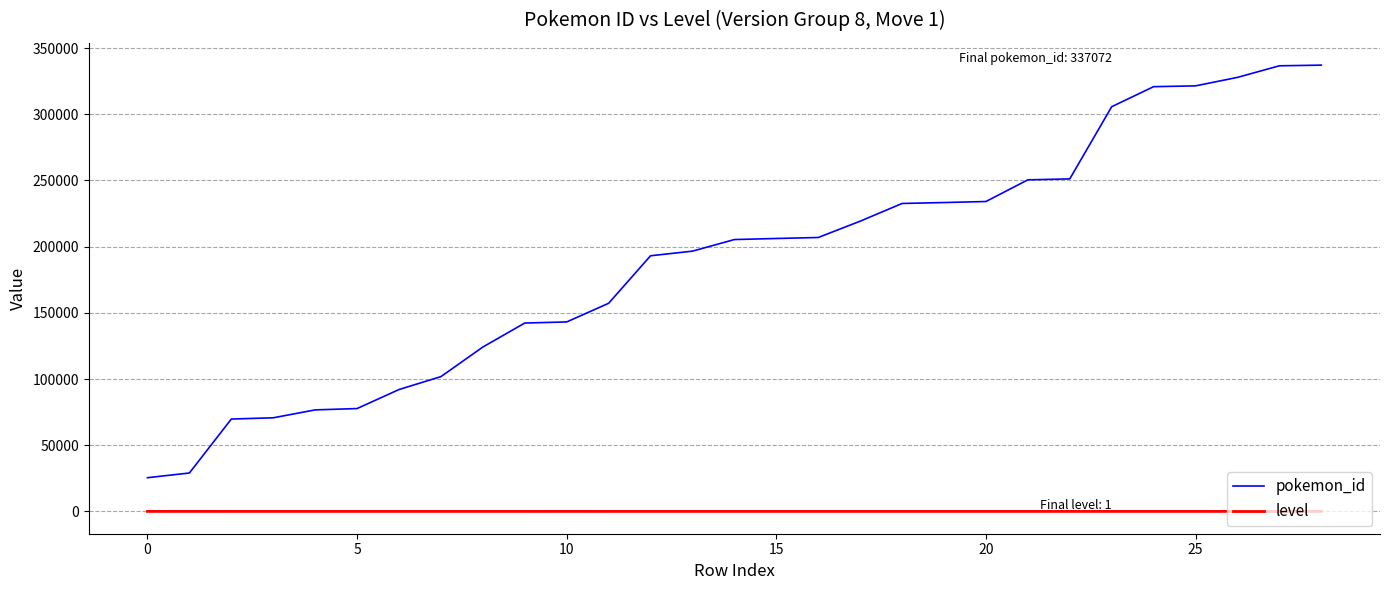

True or false: pokemon_id and level intersect in this chart.

False